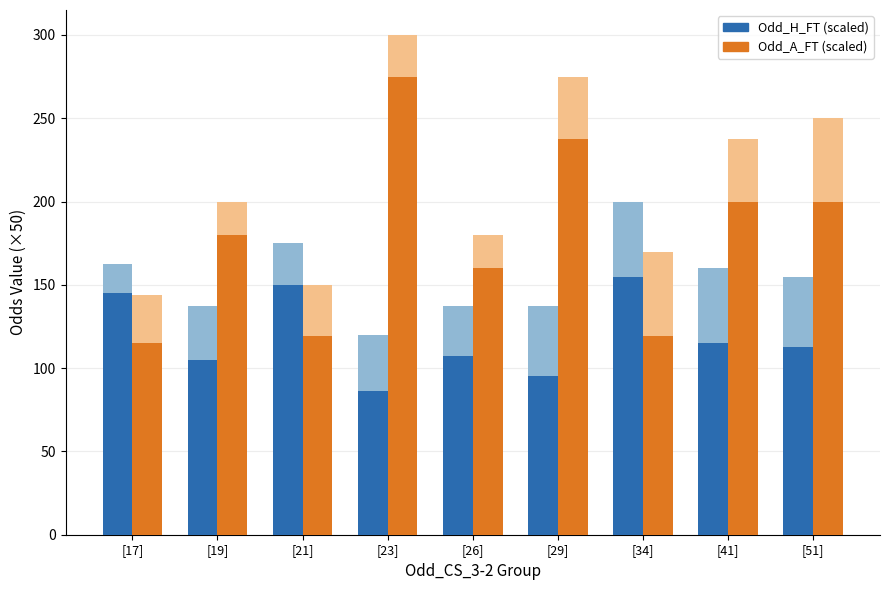

At which category does the chart reach its minimum across all series?

[23]